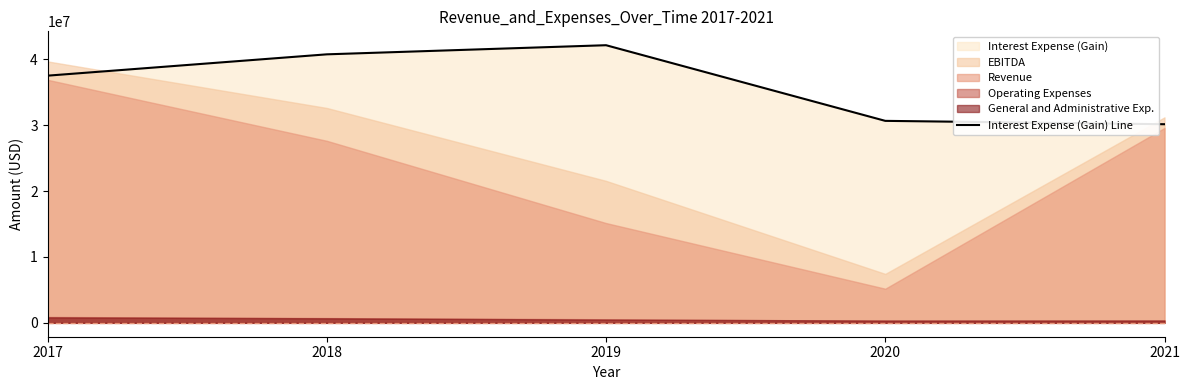

List the labels in order of value, smallest first.

2021, 2020, 2017, 2018, 2019